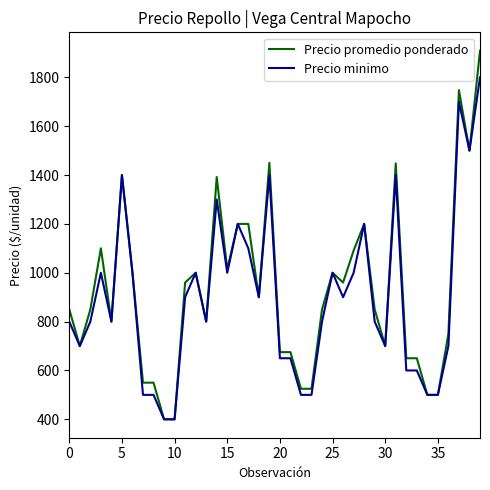

Rank the series by their maximum value, from highest to lowest.

Precio promedio ponderado, Precio minimo